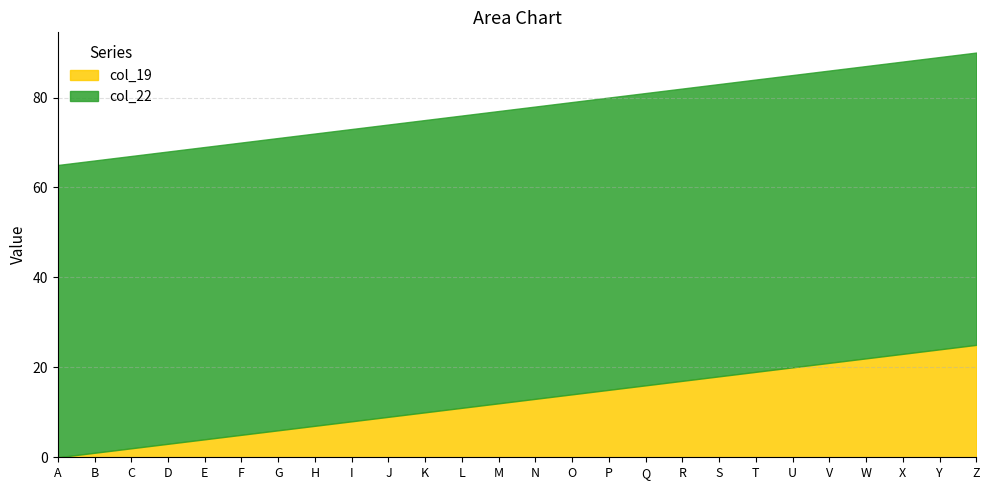

Rank the series by their average value, from lowest to highest.

col_19, col_22